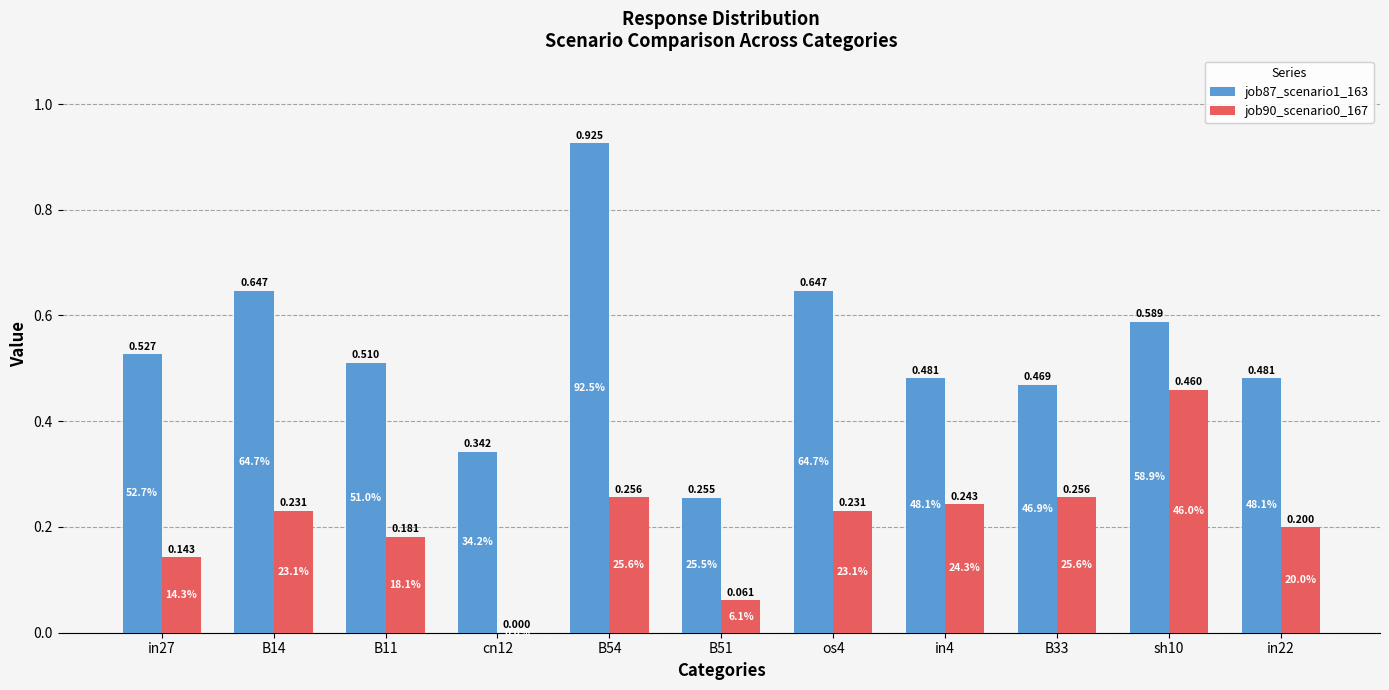

Is the value of job90_scenario0_167 at in4 greater than the value of job87_scenario1_163 at in22?

No